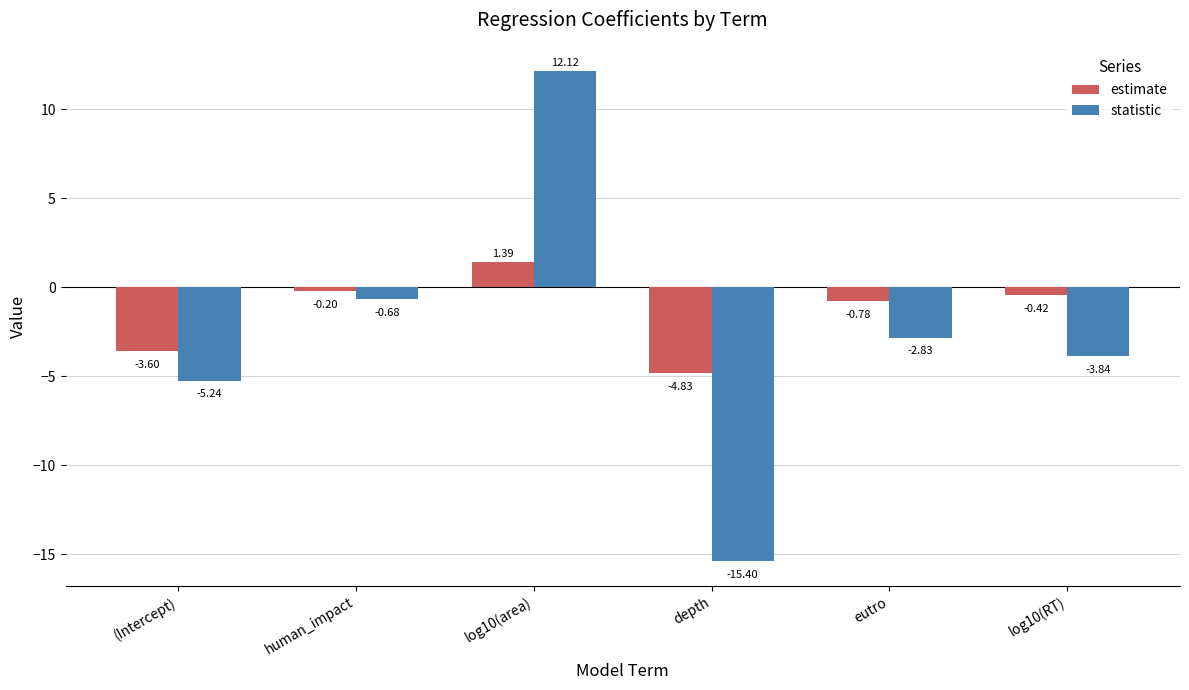

What is the average value of the estimate series?

-1.4